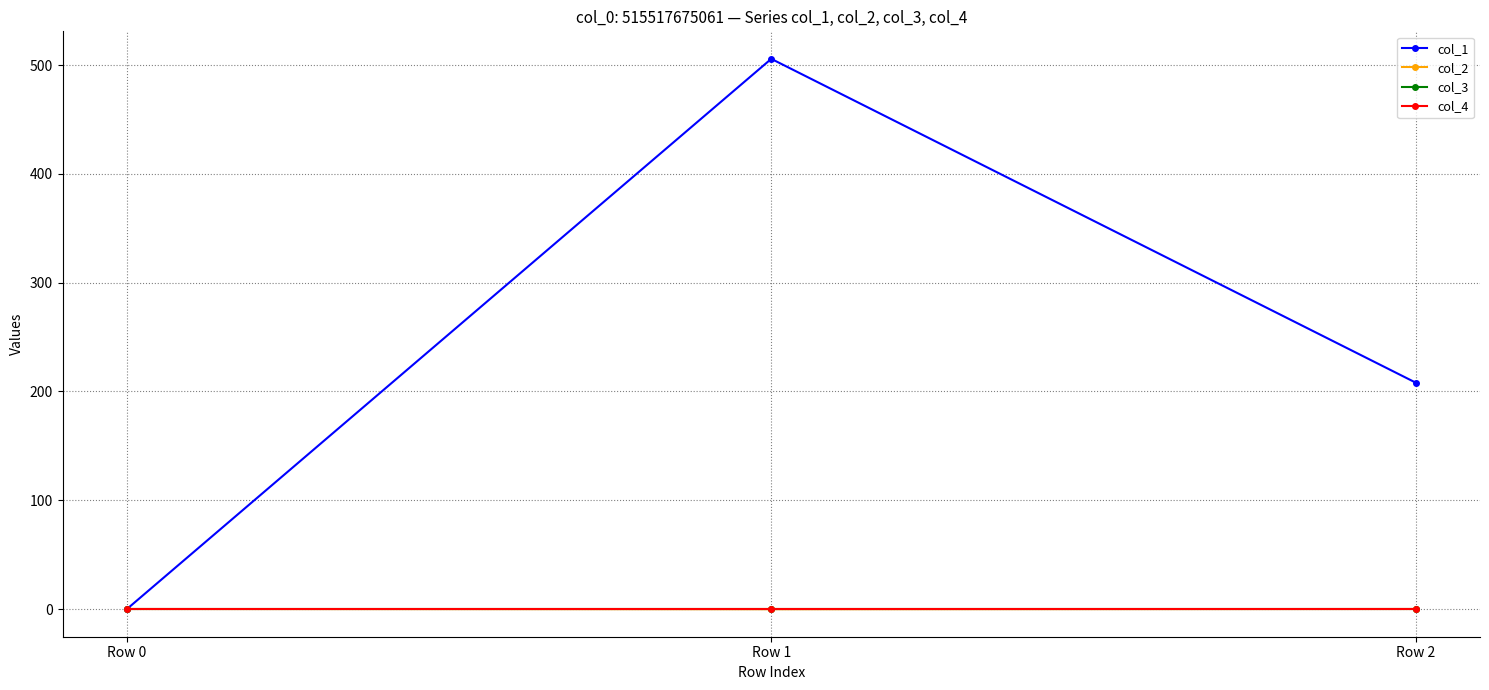

What is the sum of all col_2 values?

-0.2